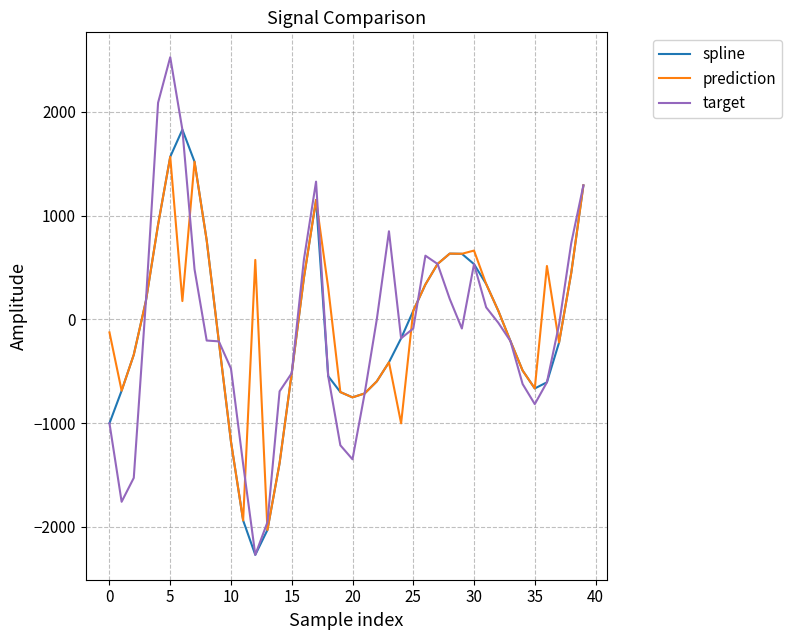

What is the highest value of the spline series?

1827.6